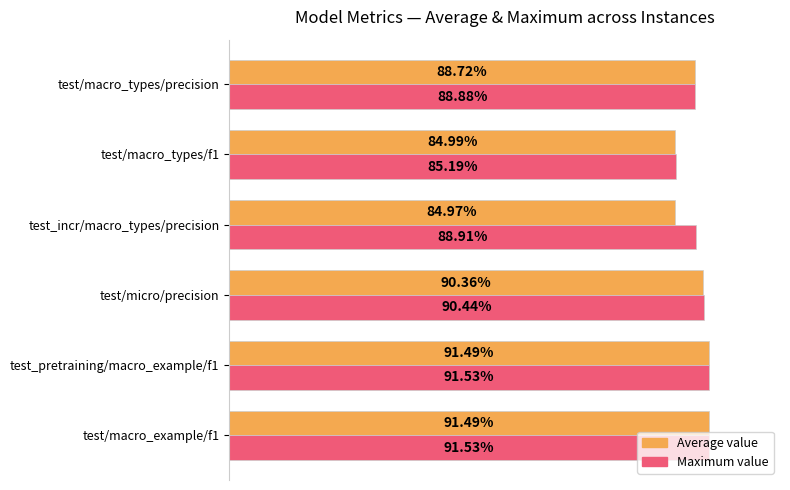

What are all the series names shown in the legend?

Average value, Maximum value